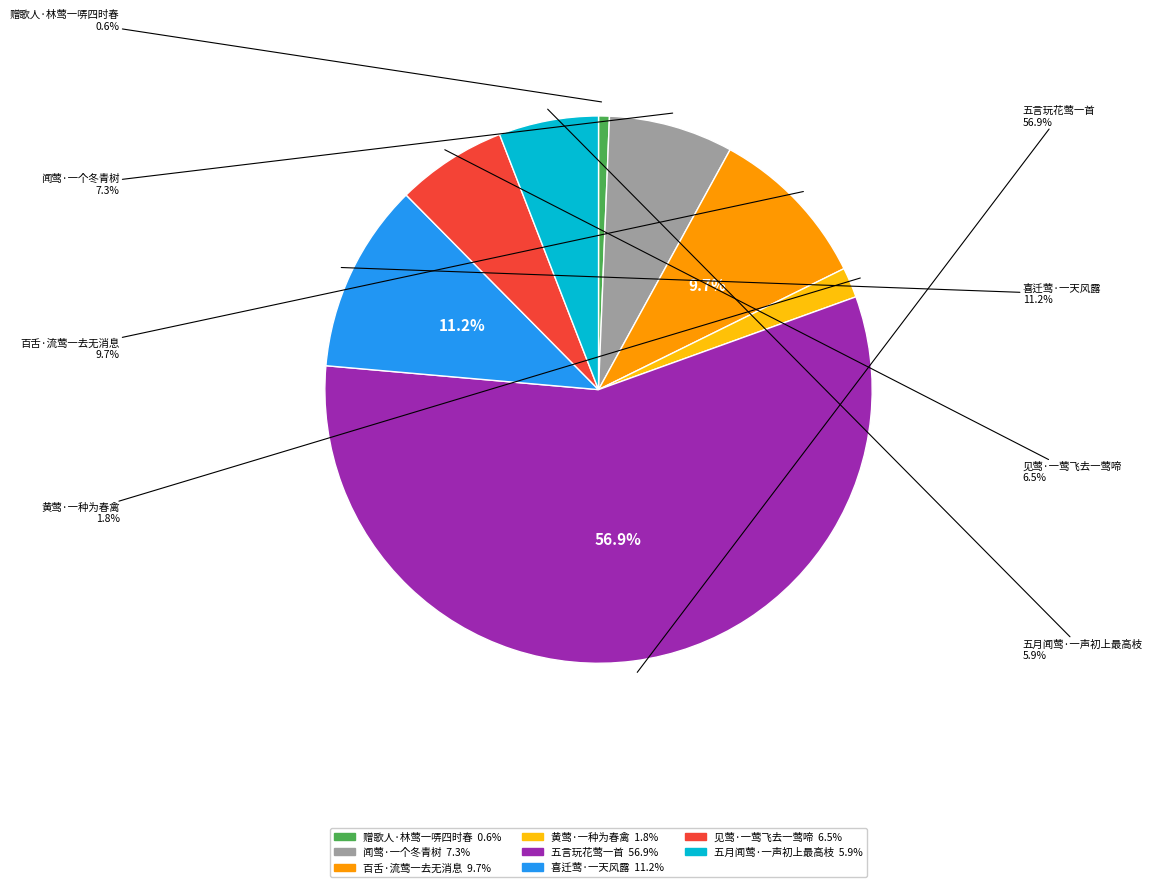

To the nearest percent, what is the combined percentage of 赠歌人·林莺一哢四时春 and 五月闻莺·一声初上最高枝?

7%